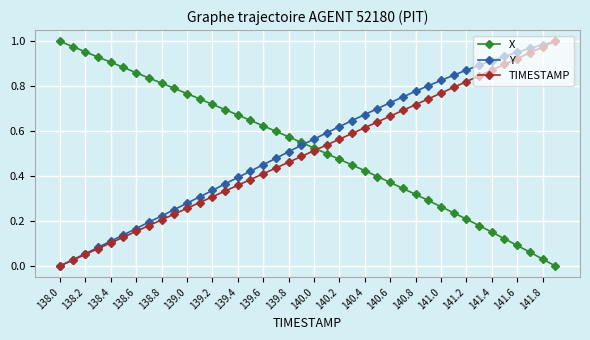

How many intersections are there between X and Y?

1